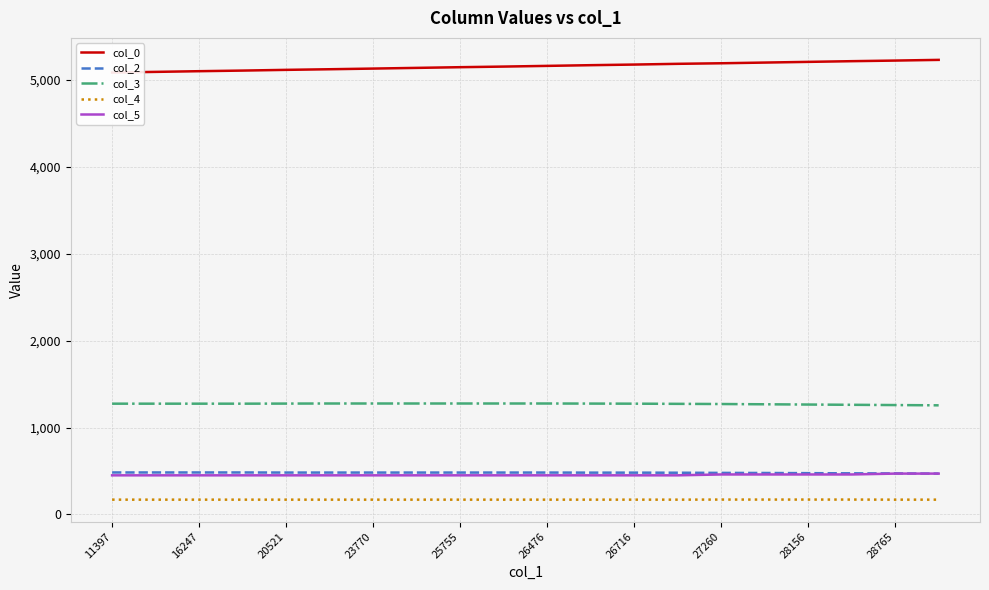

Rank the series by their maximum value, from highest to lowest.

col_0, col_3, col_2, col_5, col_4